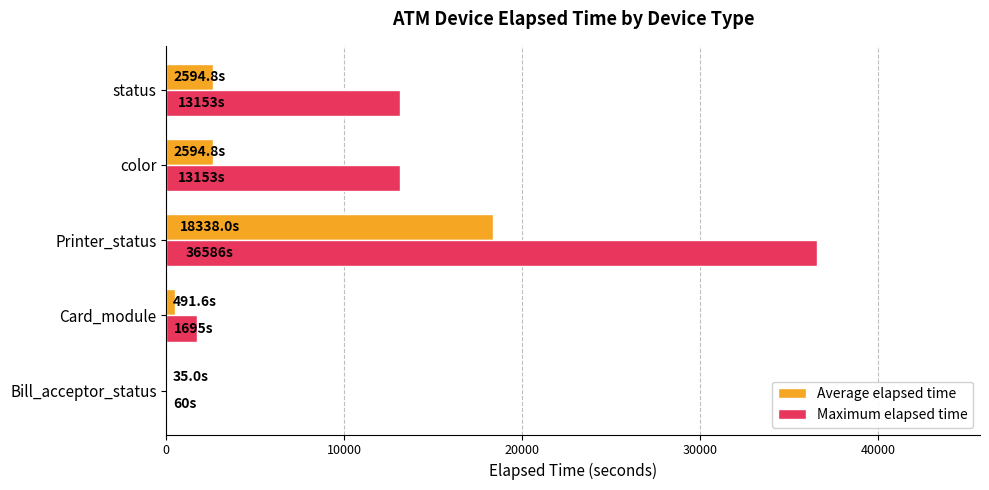

The Maximum elapsed time series shows 13153.0 at color. True or false?

True